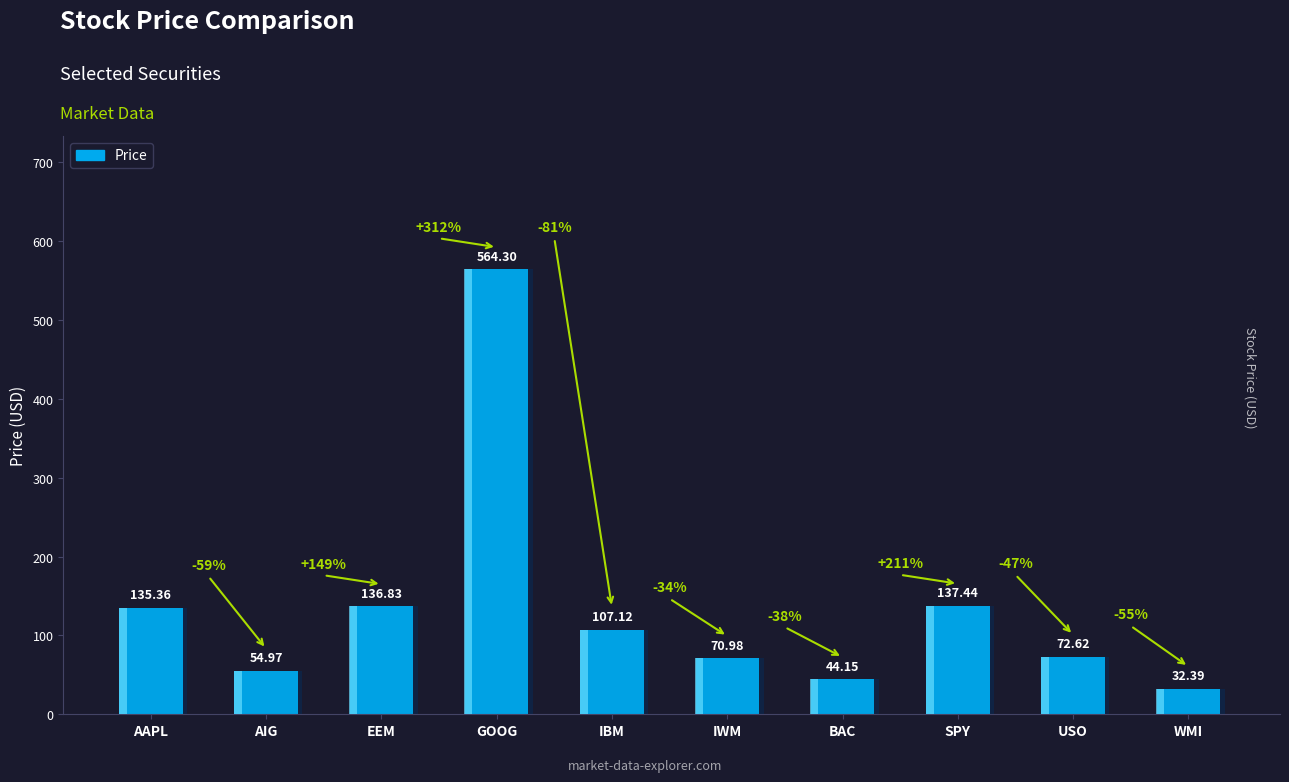

Count the number of values greater than 107.

5